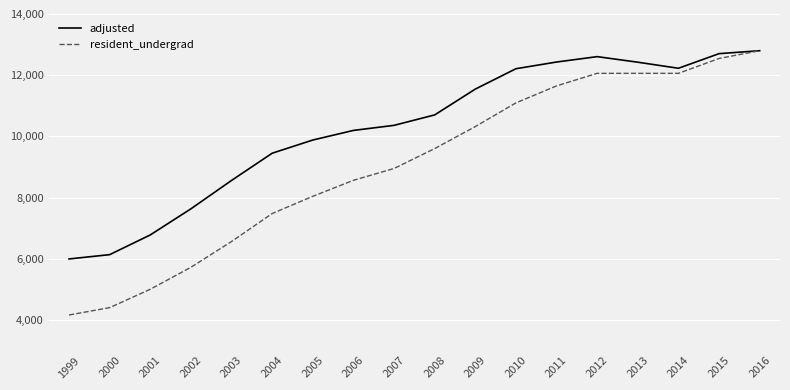

True or false: resident_undergrad has a value of 11094 at 2010.

True